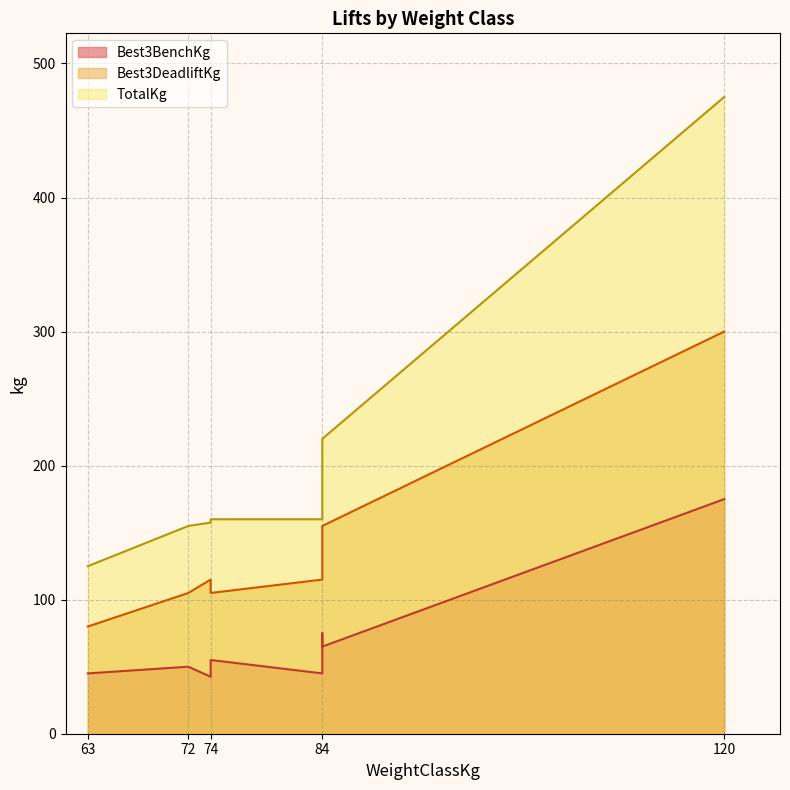

True or false: Best3BenchKg and TotalKg cross at least once.

False